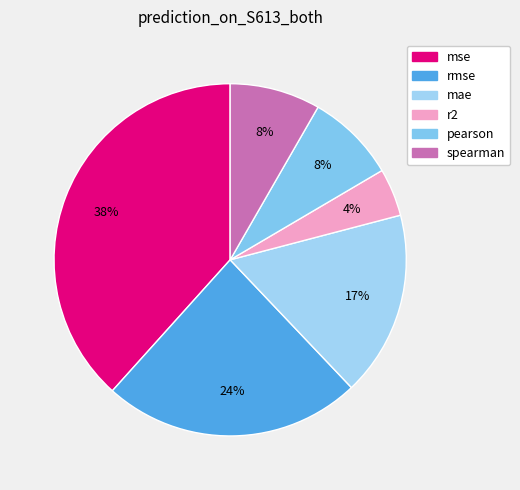

How many slices are in this pie chart?

6